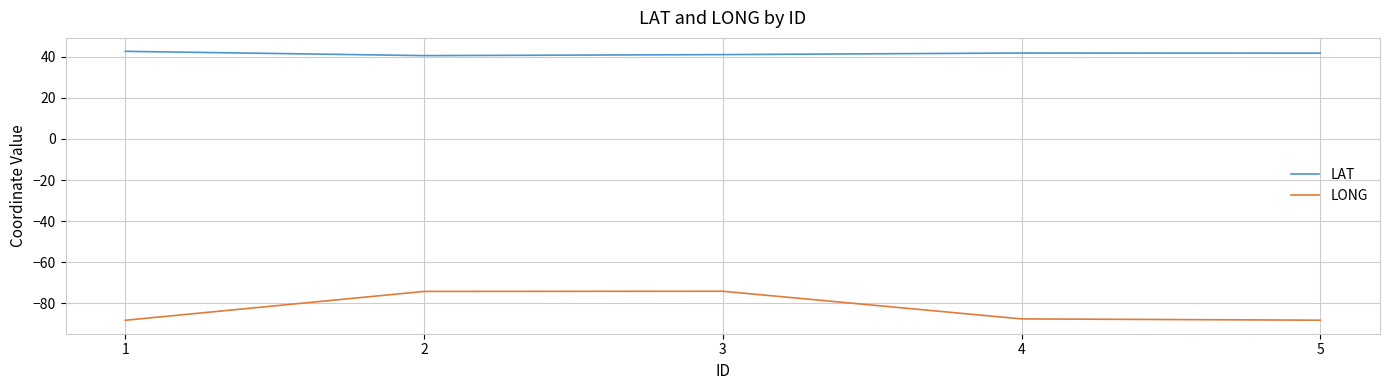

What is the smallest value displayed?

-88.3